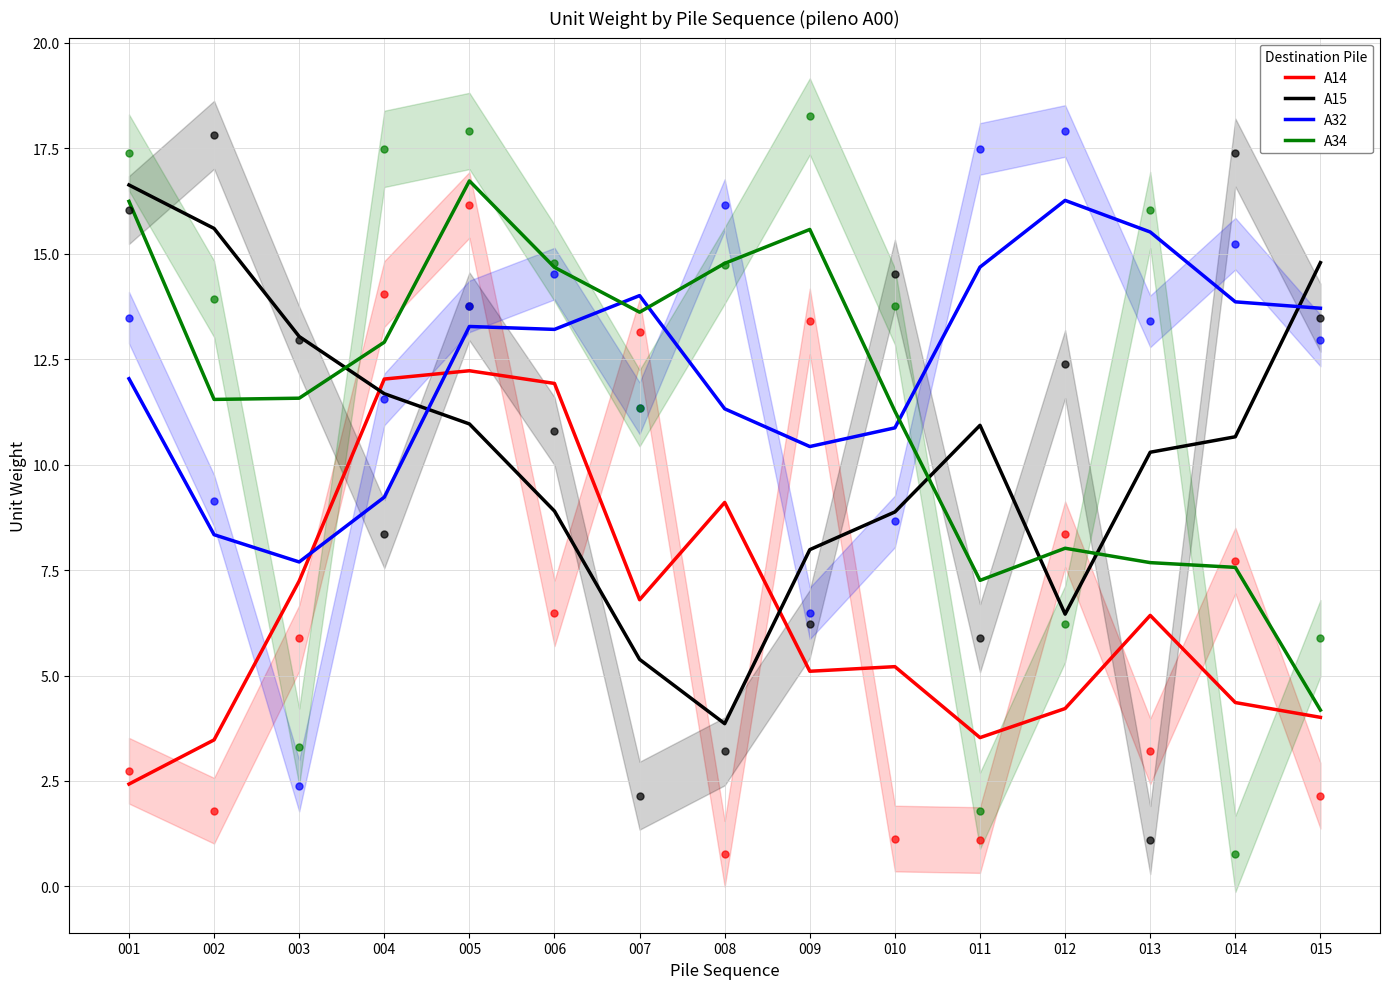

At how many categories does at least one series exceed 8?

15